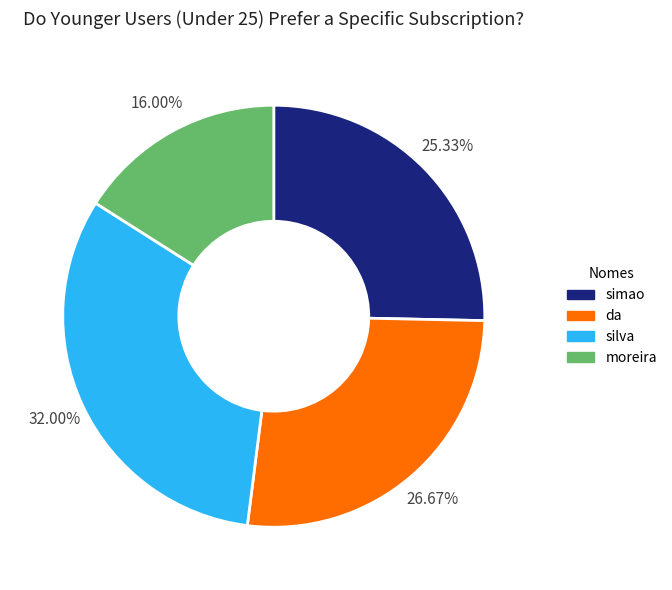

How many segments does this pie chart have?

4